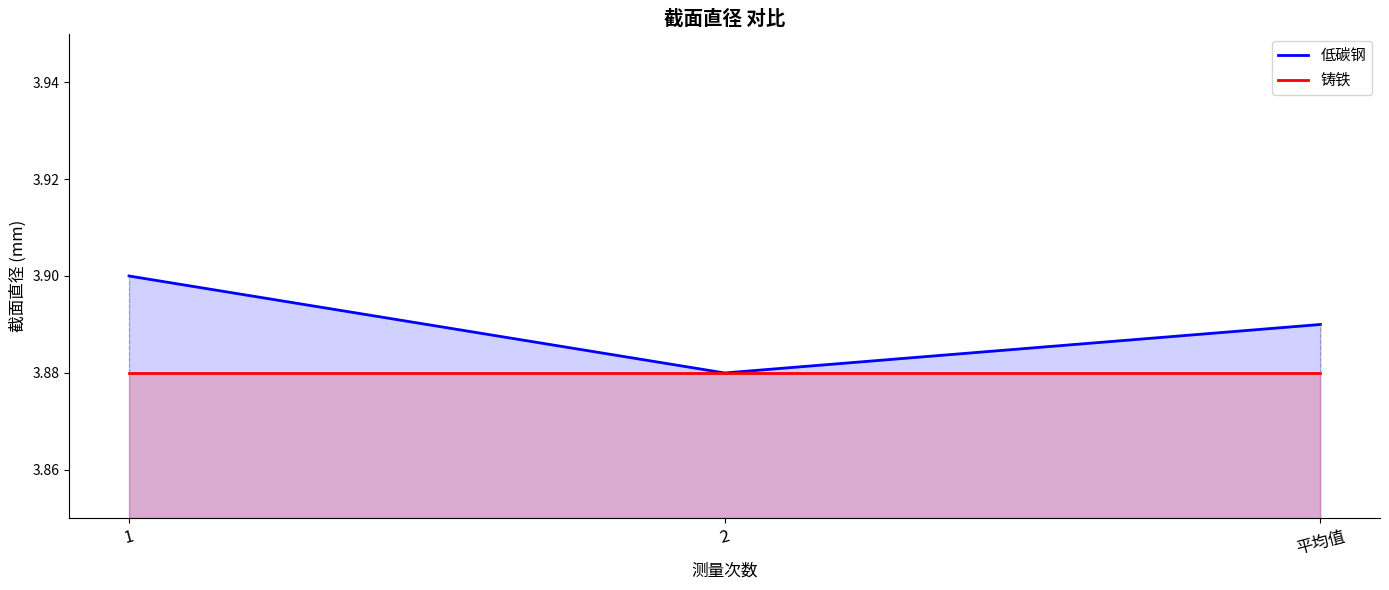

True or false: 铸铁 has a value of 3.9 at 1.

True